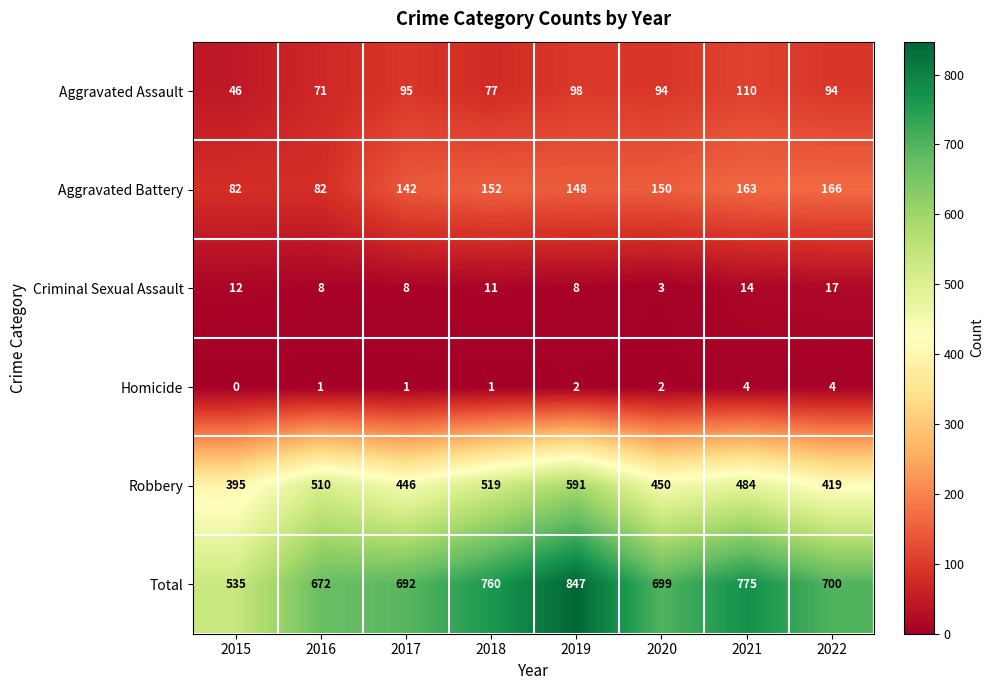

The Aggravated Assault series shows 77 at 2018. True or false?

True